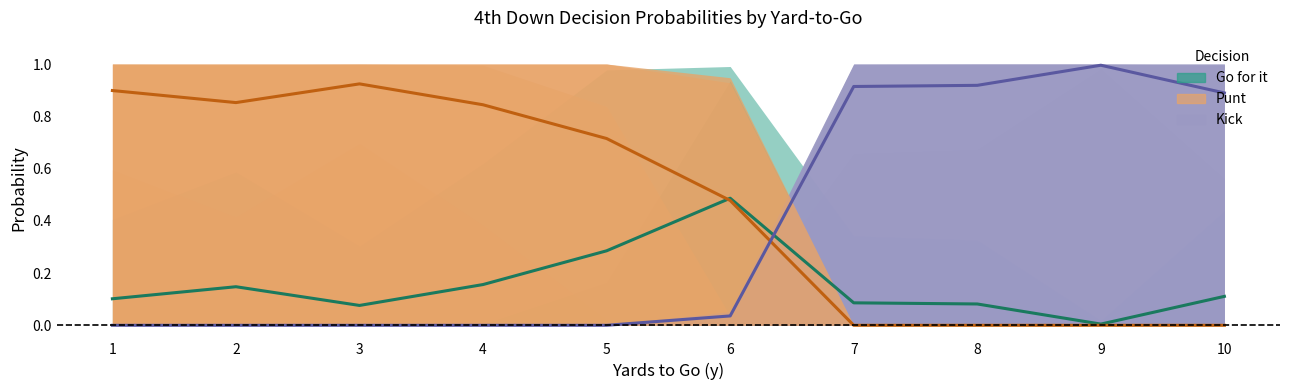

What is the average value of the Kick (mean) series?

0.4